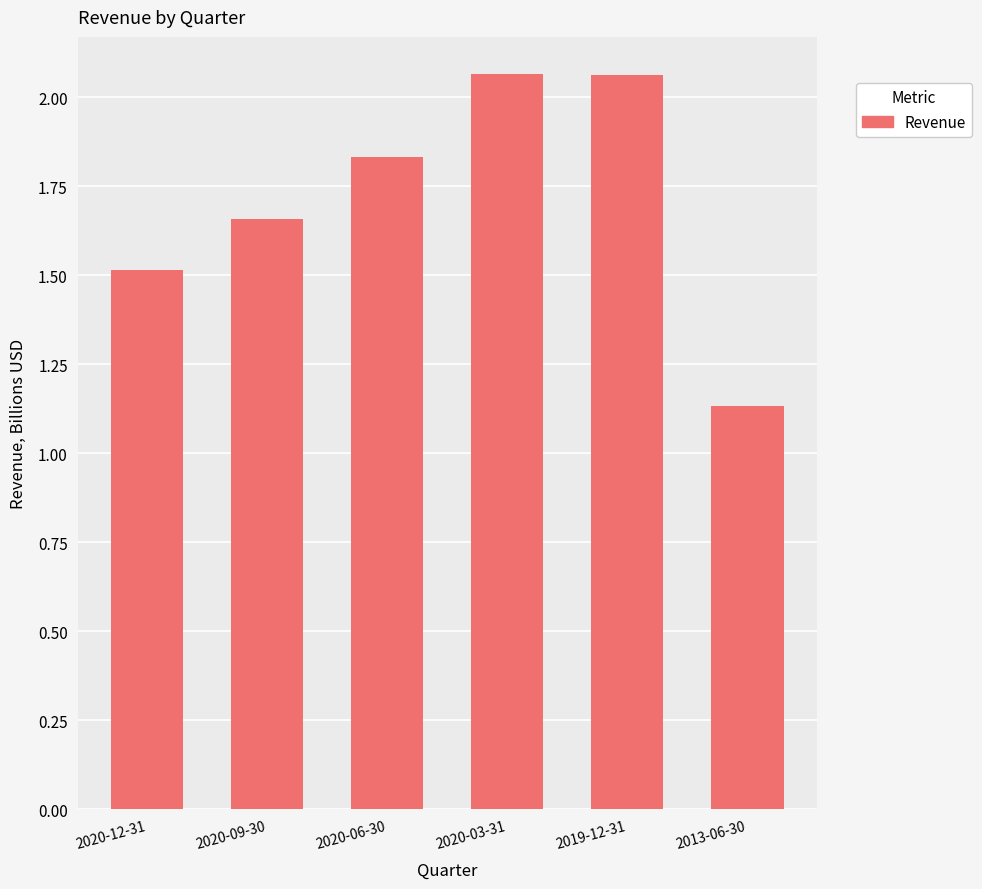

Between 2020-06-30 and 2020-12-31, which is larger?

2020-06-30